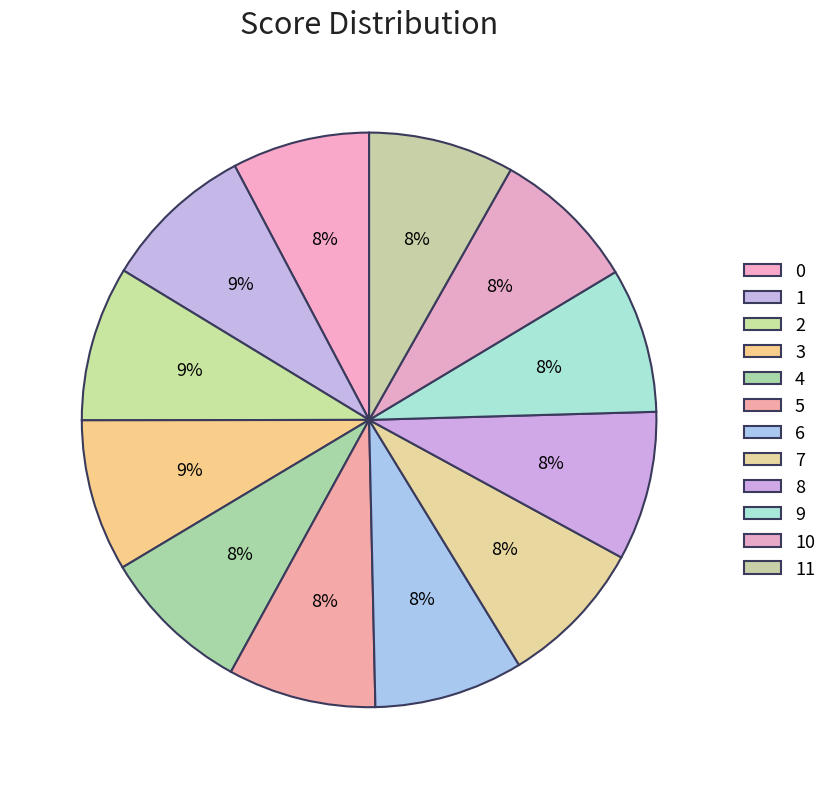

True or false: 11 accounts for 1% of the total.

False